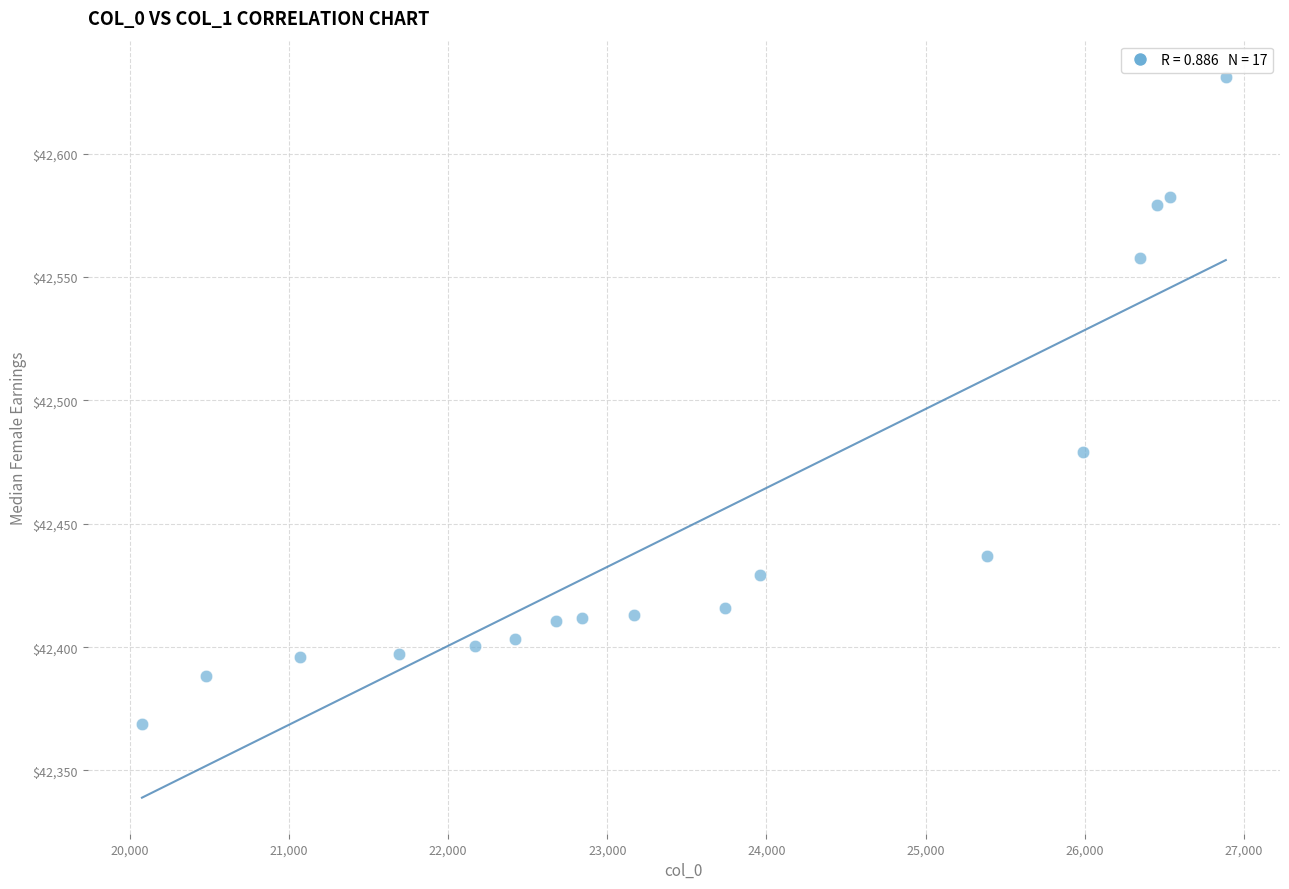

What Y value in the scatter plot is closest to 42500?

42479.2